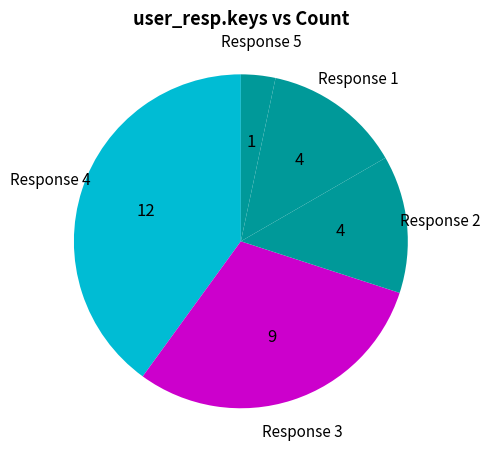

Is there any slice that represents more than half of the pie?

No